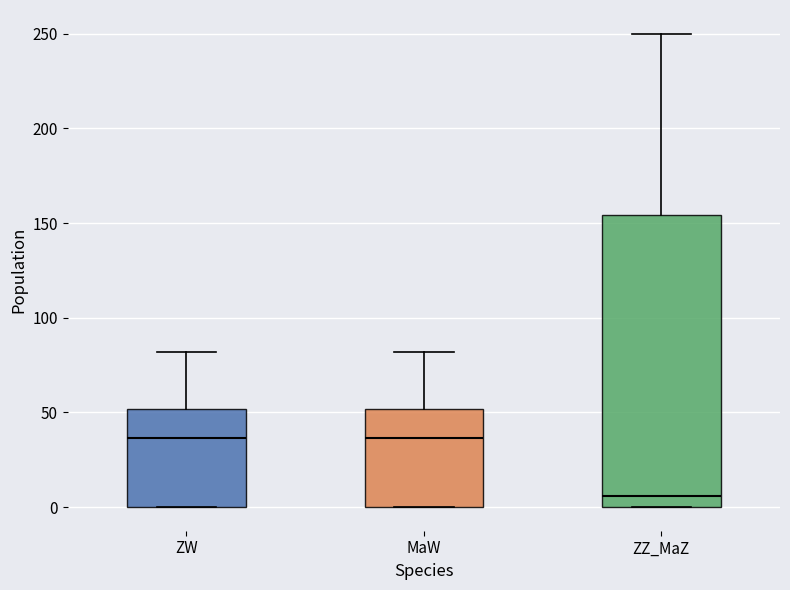

Reading left to right, transcribe this box plot: for each box, give where its median line is, the range the box spans, and where its two whiskers end, as read against the y-axis. The values are not printed on the chart, so give them approximately, as read against the axis.

ZW: median 35, box 0 to 50, whiskers 0 to 80
MaW: median 35, box 0 to 50, whiskers 0 to 80
ZZ_MaZ: median 5, box 0 to 155, whiskers 0 to 250